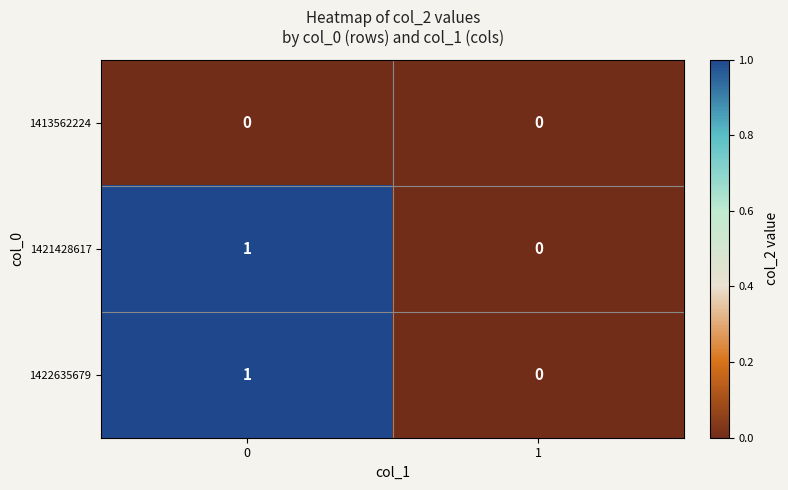

What is the total value across all series at 0?

2